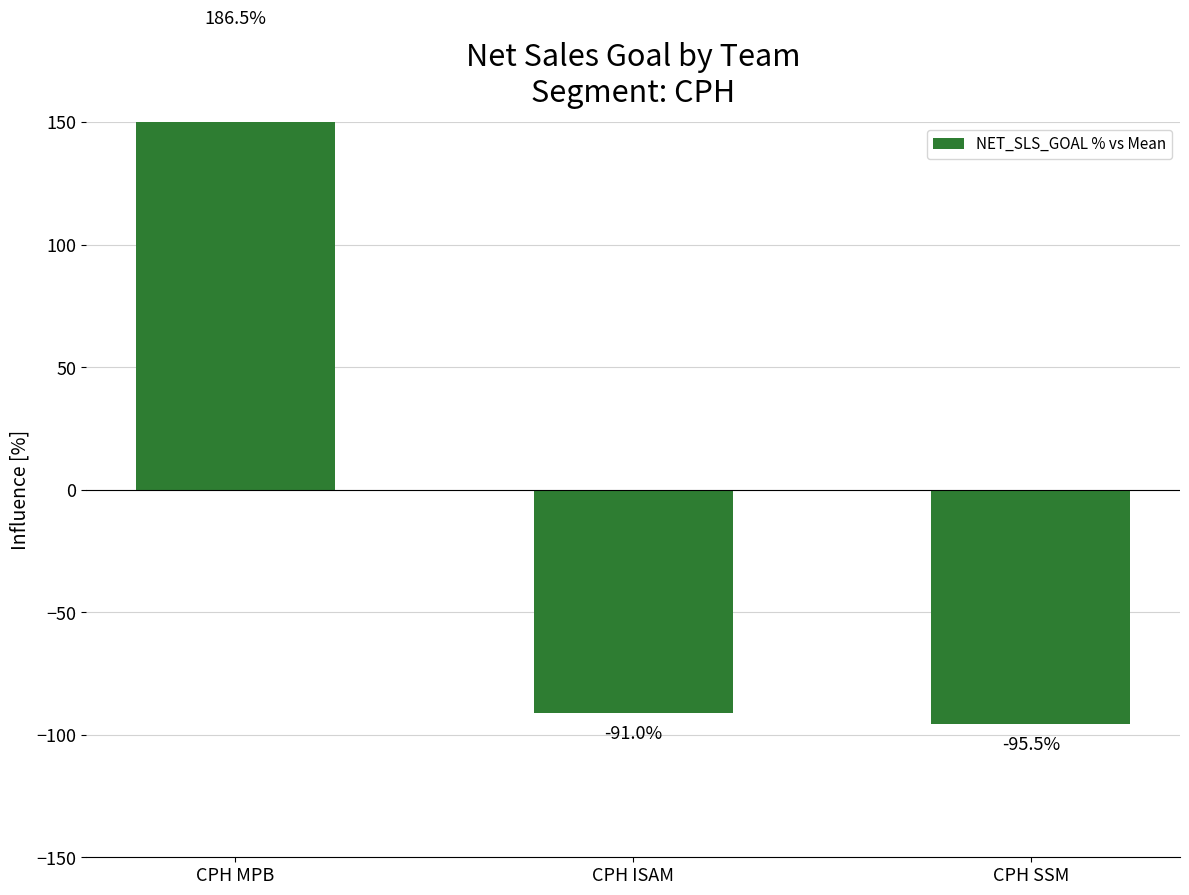

At which label does the data first exceed -91?

CPH MPB